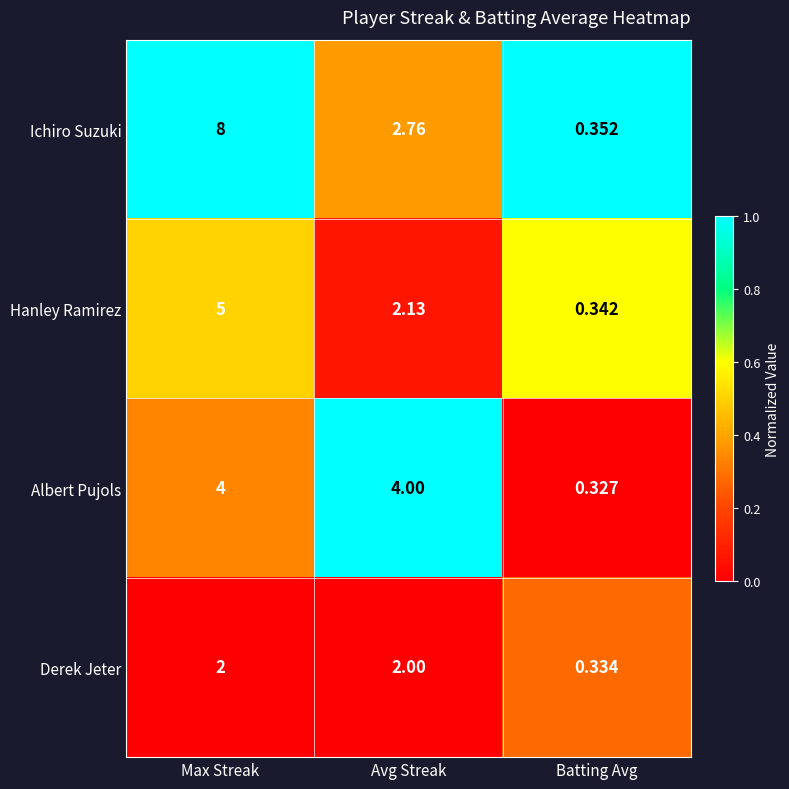

At Max Streak, list the series in order from largest to smallest.

Ichiro Suzuki, Hanley Ramirez, Albert Pujols, Derek Jeter